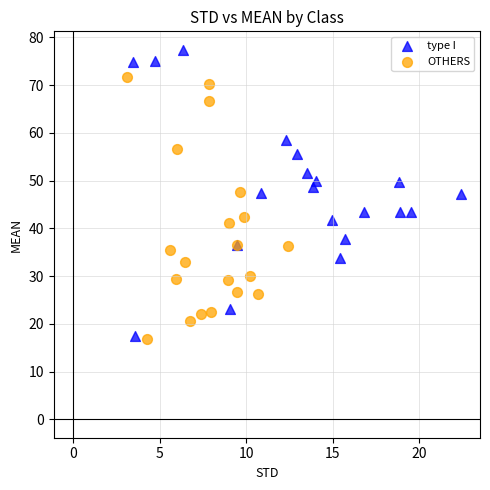

Which series contains the highest Y value?

type I